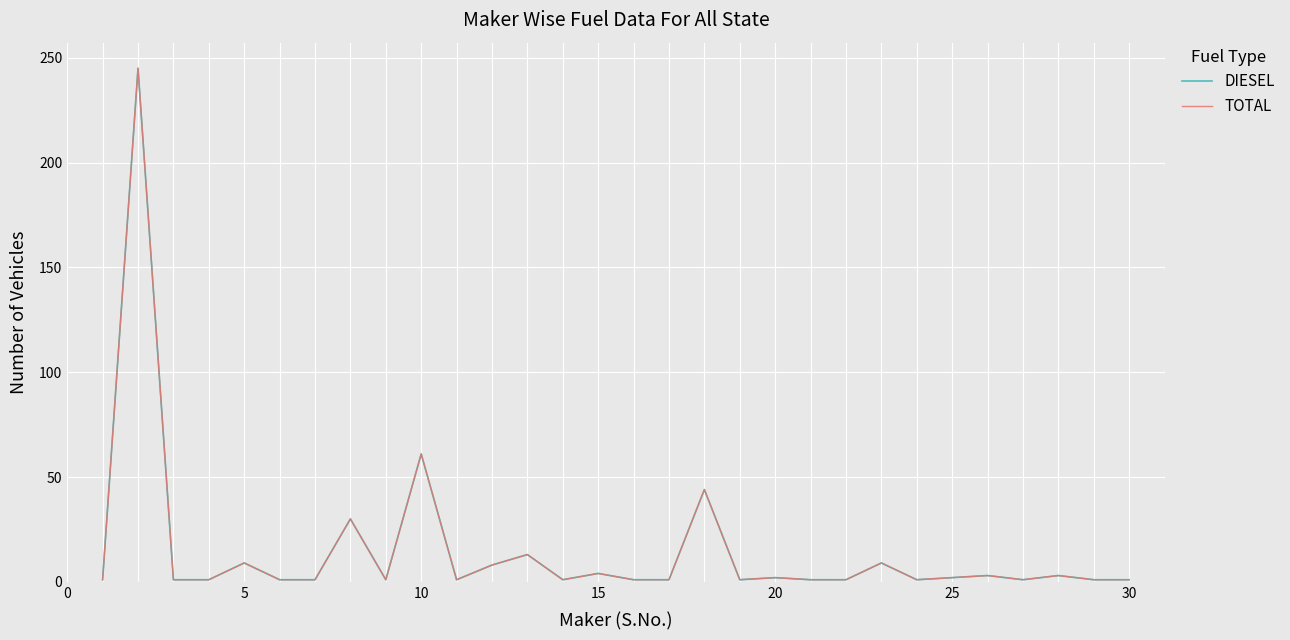

What is the difference between the maximum and minimum values in the TOTAL series?

244